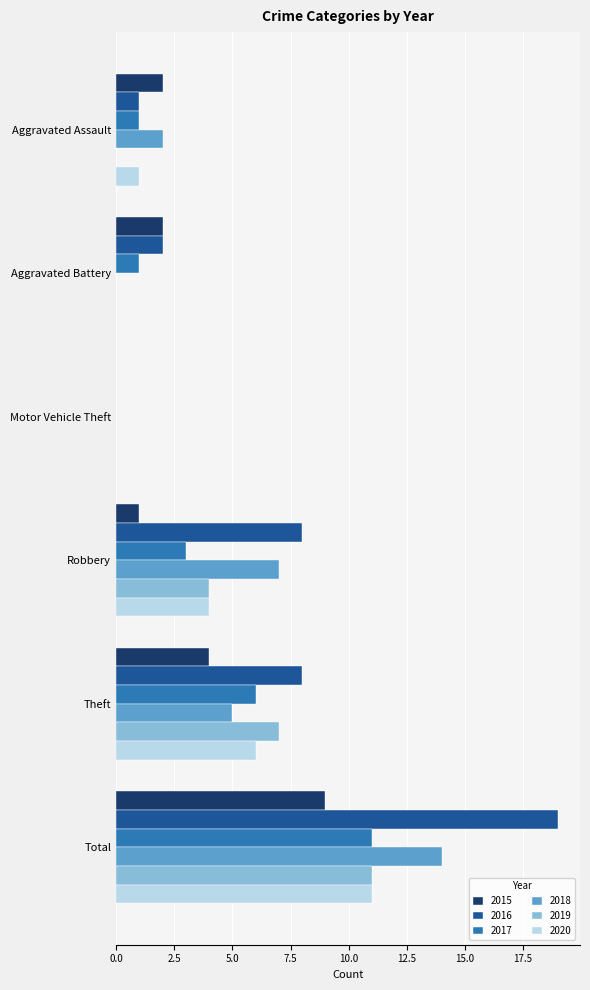

Between Aggravated Assault and Total, which series saw the biggest shift?

2016